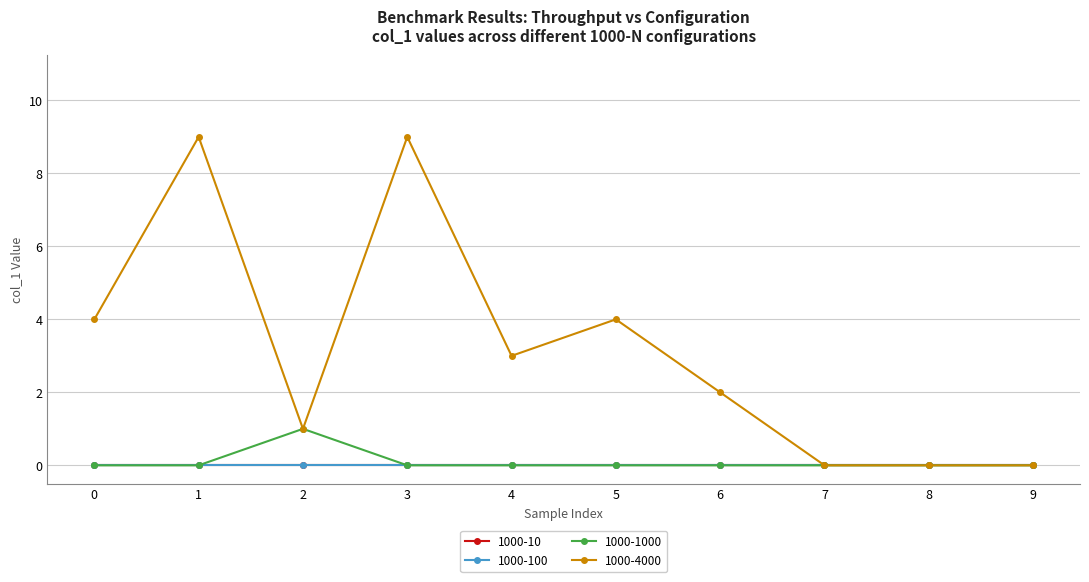

Which series has the largest range (max minus min)?

1000-4000